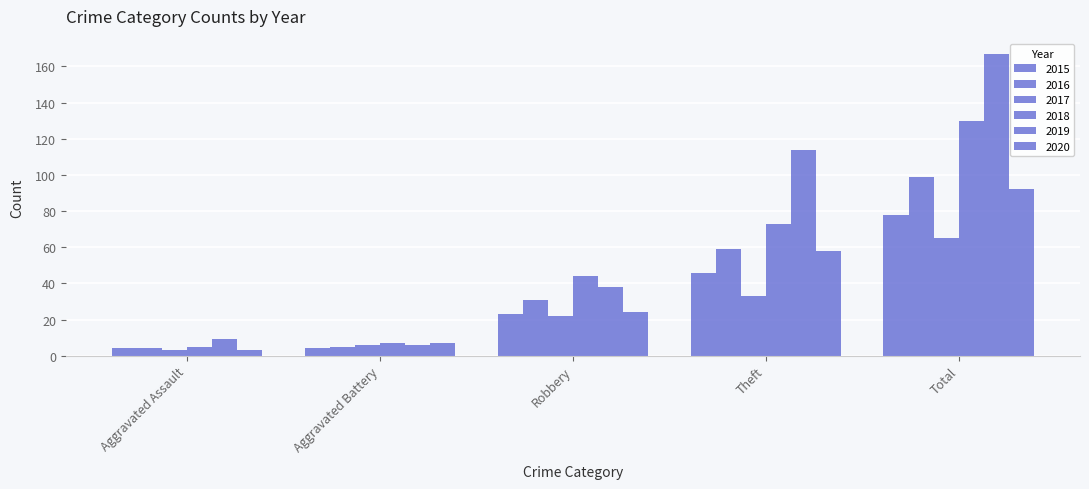

Which series has the largest range (max minus min)?

2019